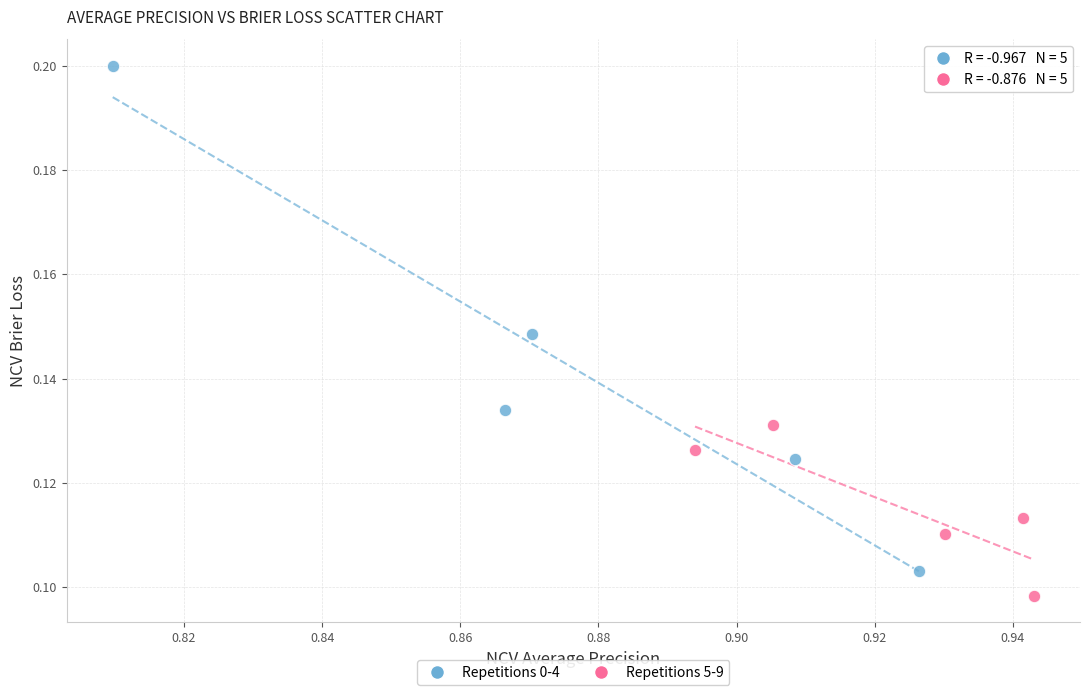

What are all the series names shown in the legend?

Repetitions 0-4, Repetitions 5-9